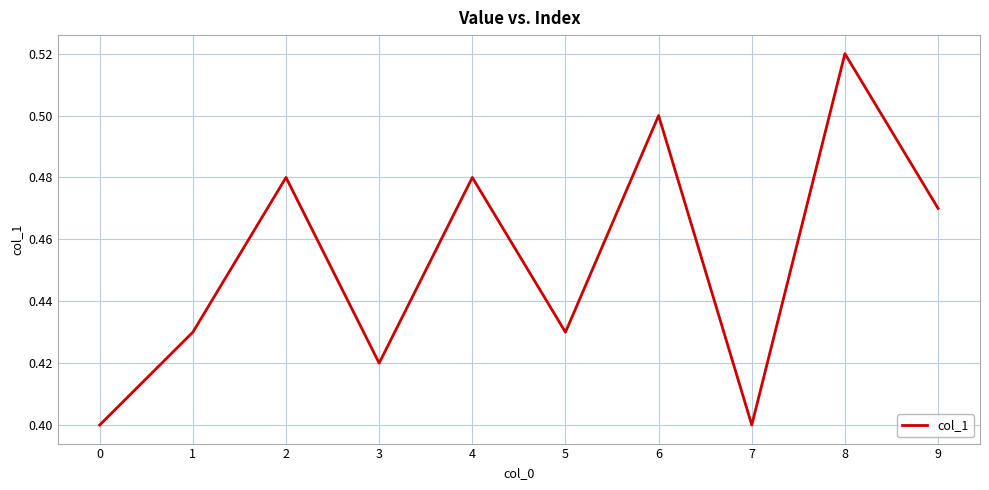

Is it true that the value at 1 is 0.7?

False